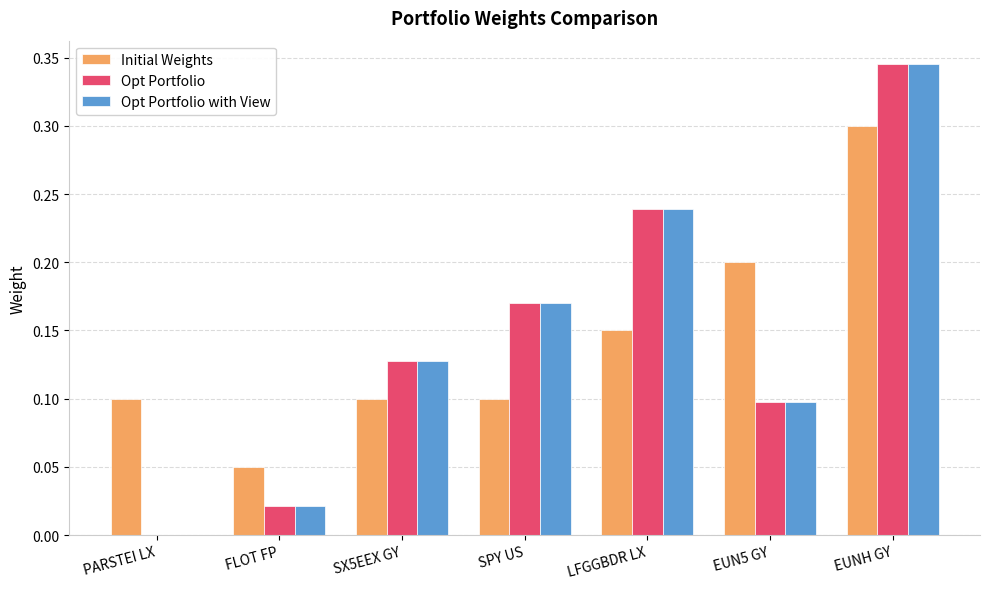

How many values in the Opt Portfolio with View series exceed 0?

6